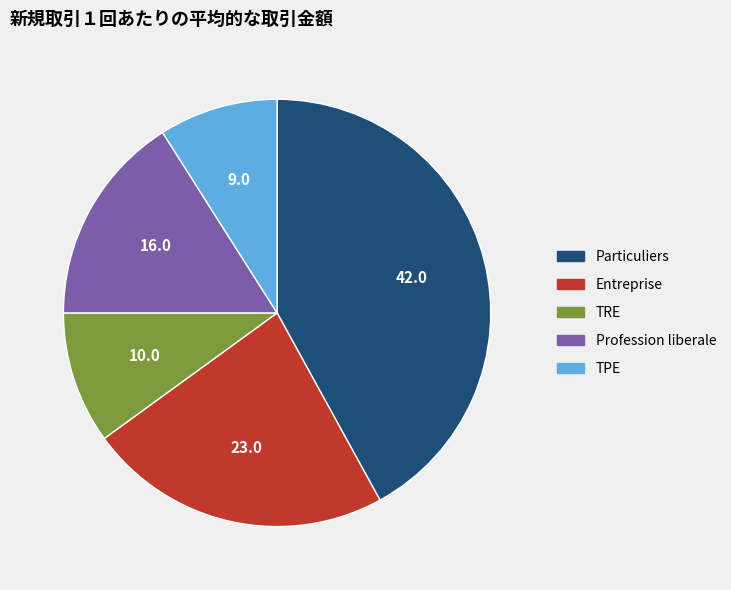

True or false: TRE accounts for 1% of the total.

False